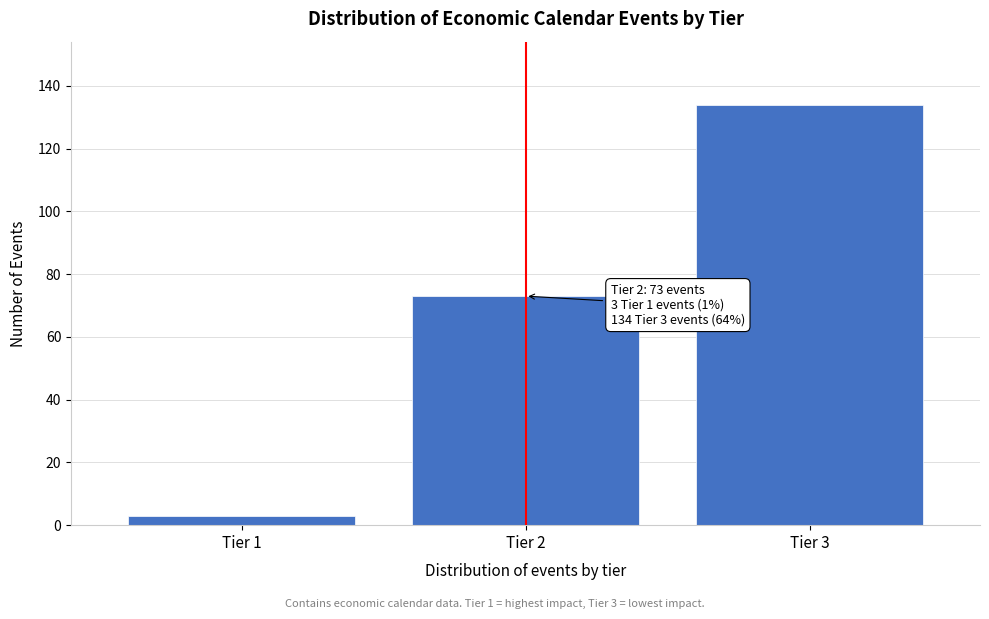

Reading left to right, list all the values displayed in this chart.

Tier 1=3	Tier 2=73	Tier 3=134